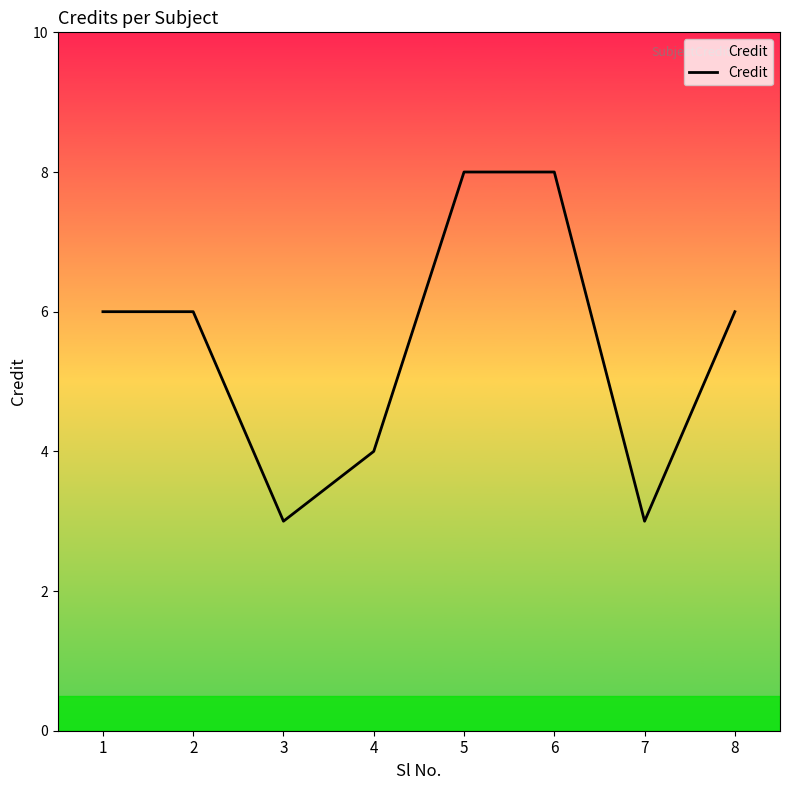

The value at 2 is 6. True or false?

True